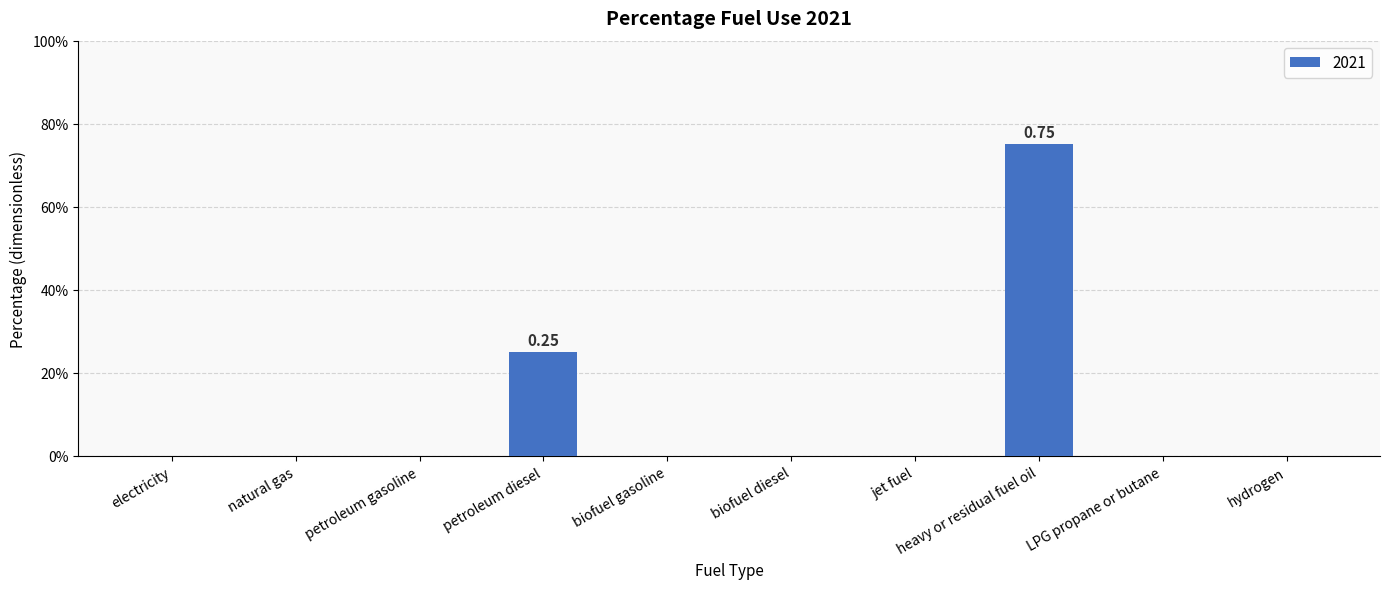

How many values are between 0 and 1?

10